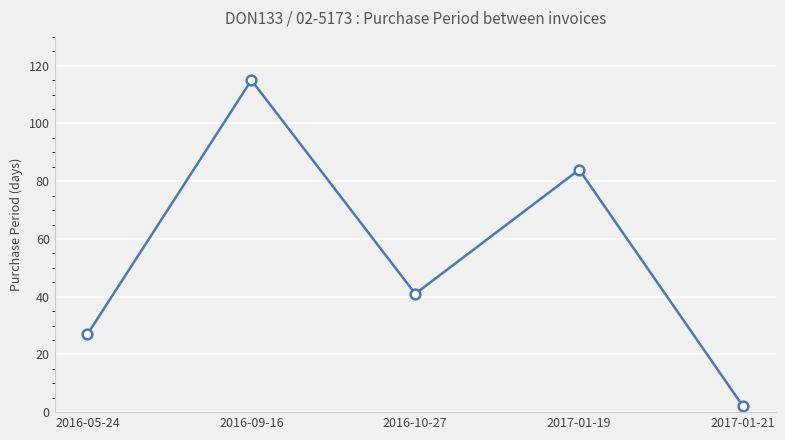

What is the difference between the second highest and second lowest values?

57